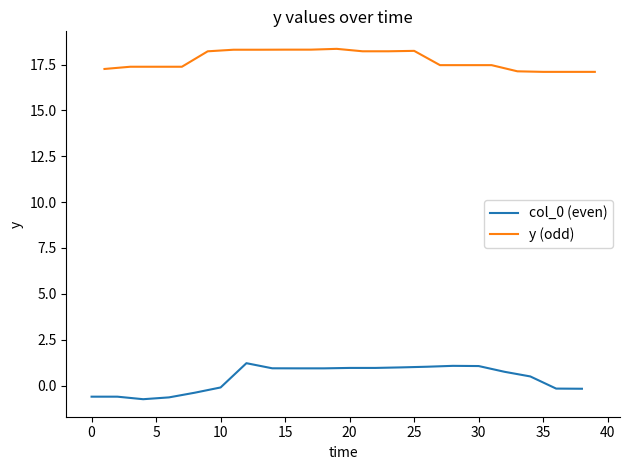

What is the difference between the maximum and minimum values in the y (odd) series?

1.3